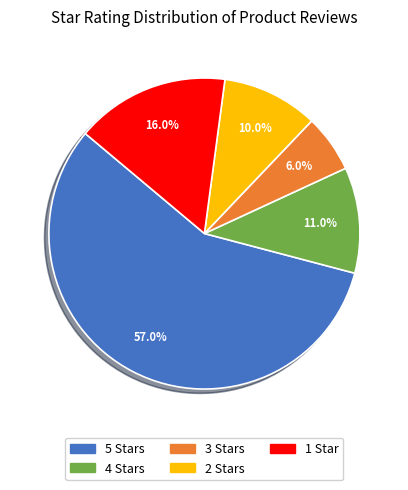

What percentage do 2 Stars and 4 Stars together represent?

21.0%